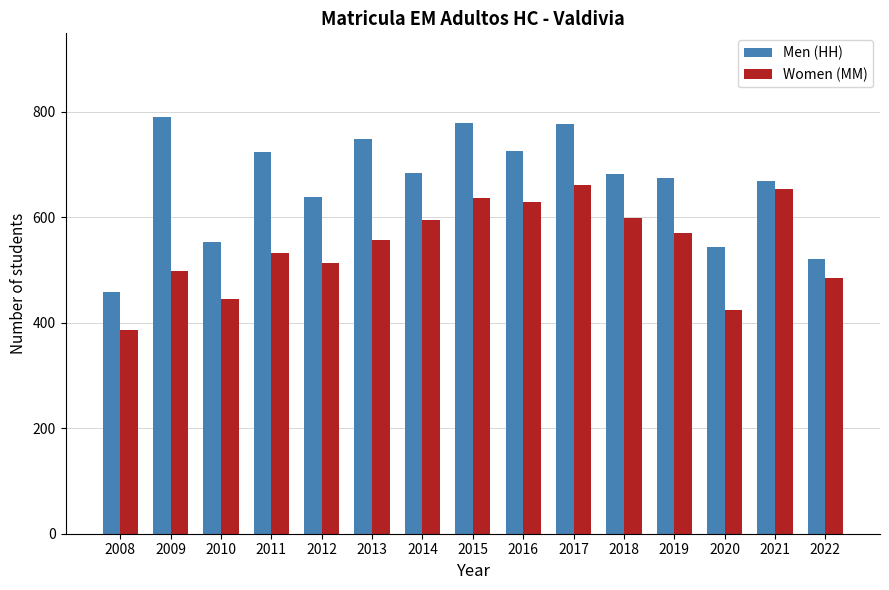

Which series has the largest total across all categories?

Men (HH)